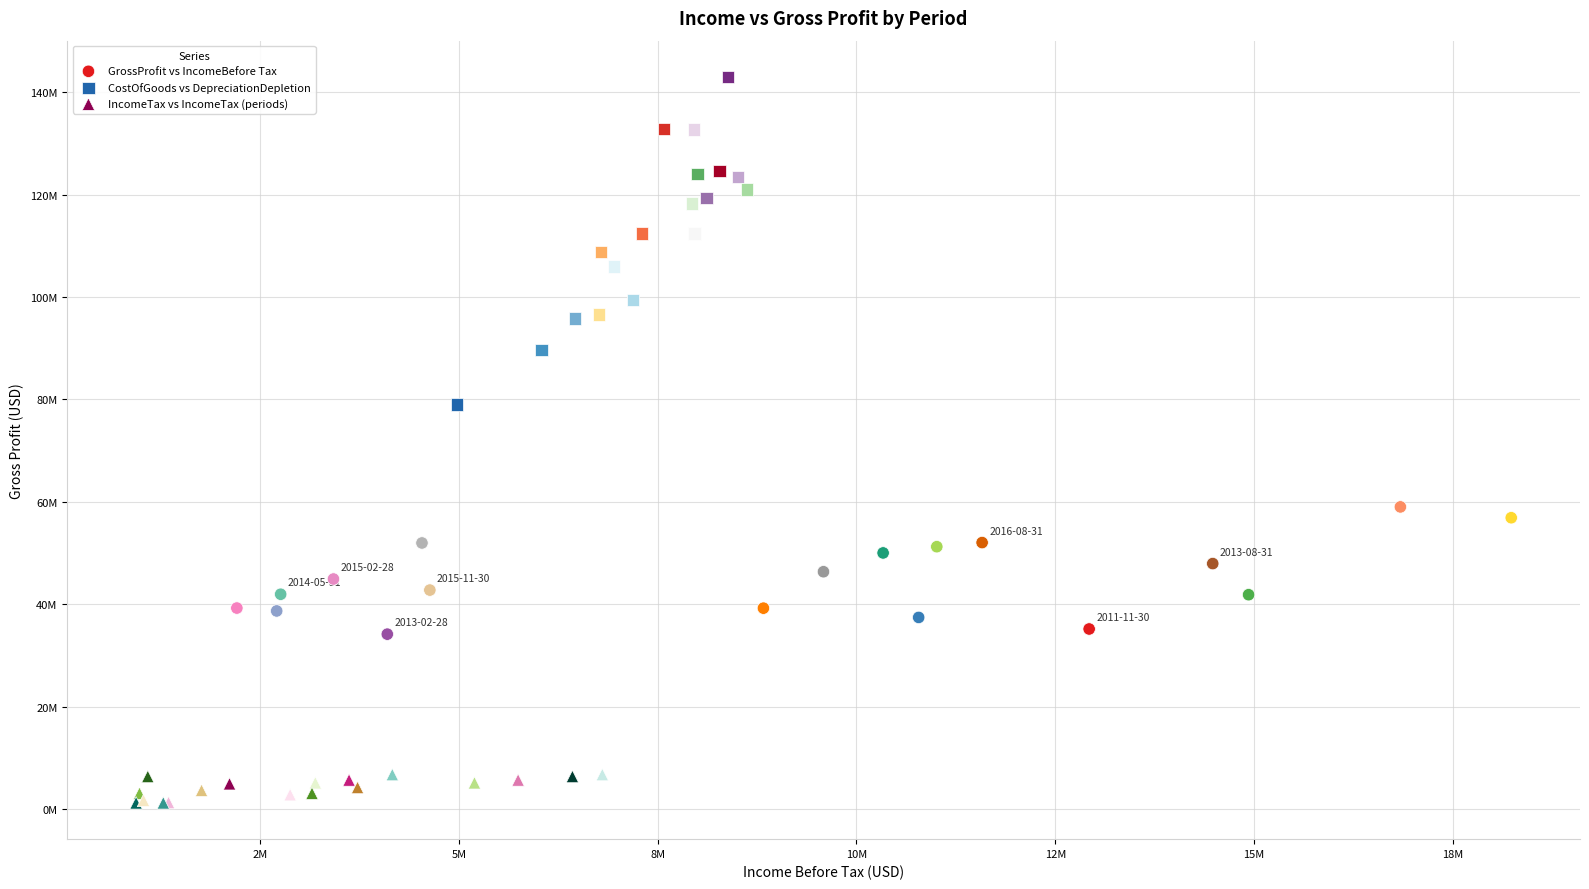

Which series contains the lowest Y value?

IncomeTax vs IncomeTax (periods)